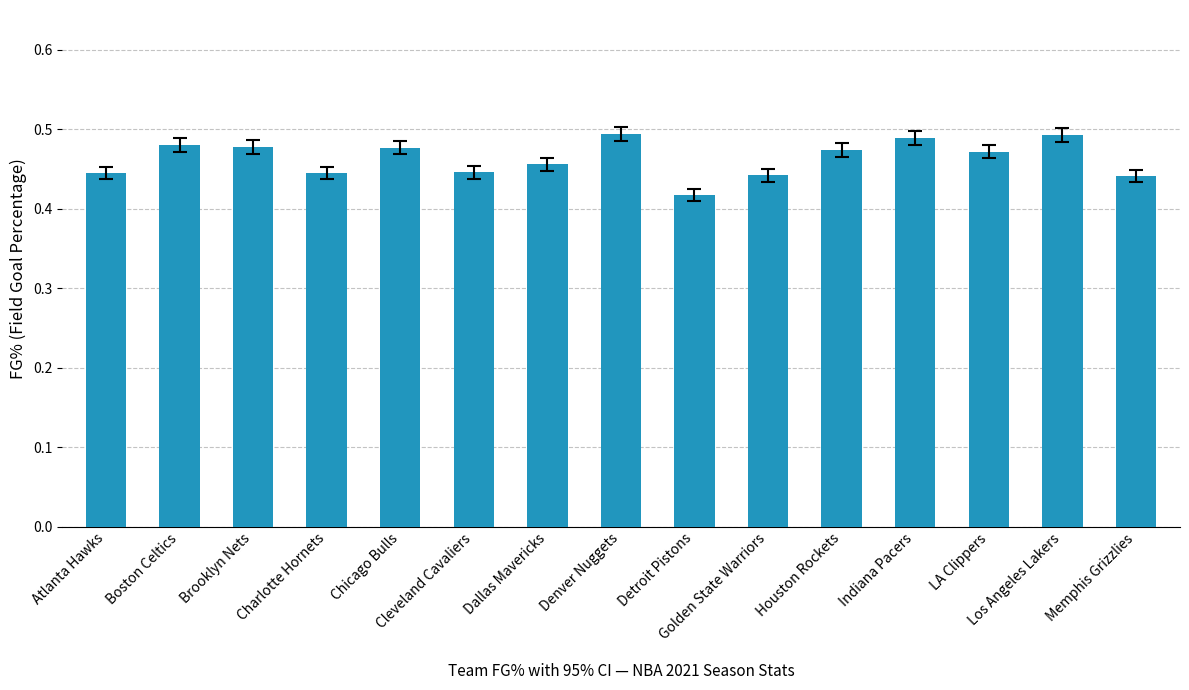

What is the sum of all values?

6.9